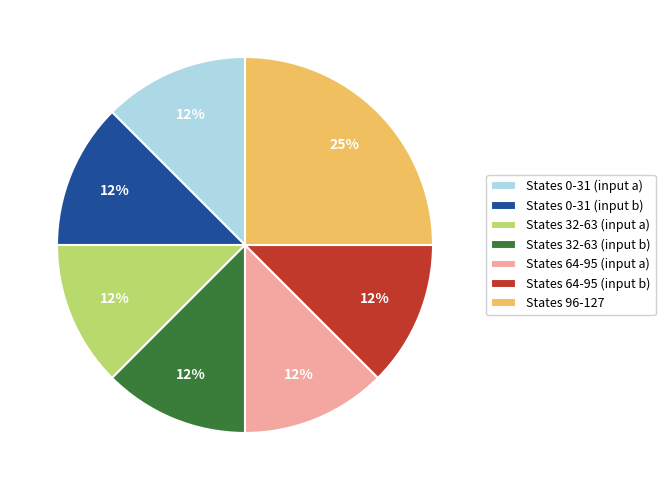

Do States 32-63 (input b) and States 64-95 (input a) together represent more than half of the pie?

No